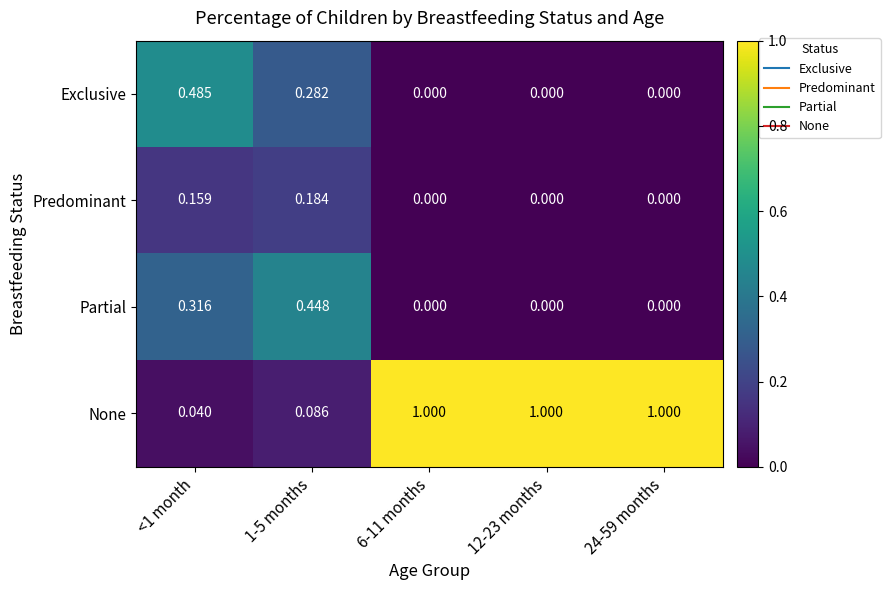

Which series has the widest spread of values?

None